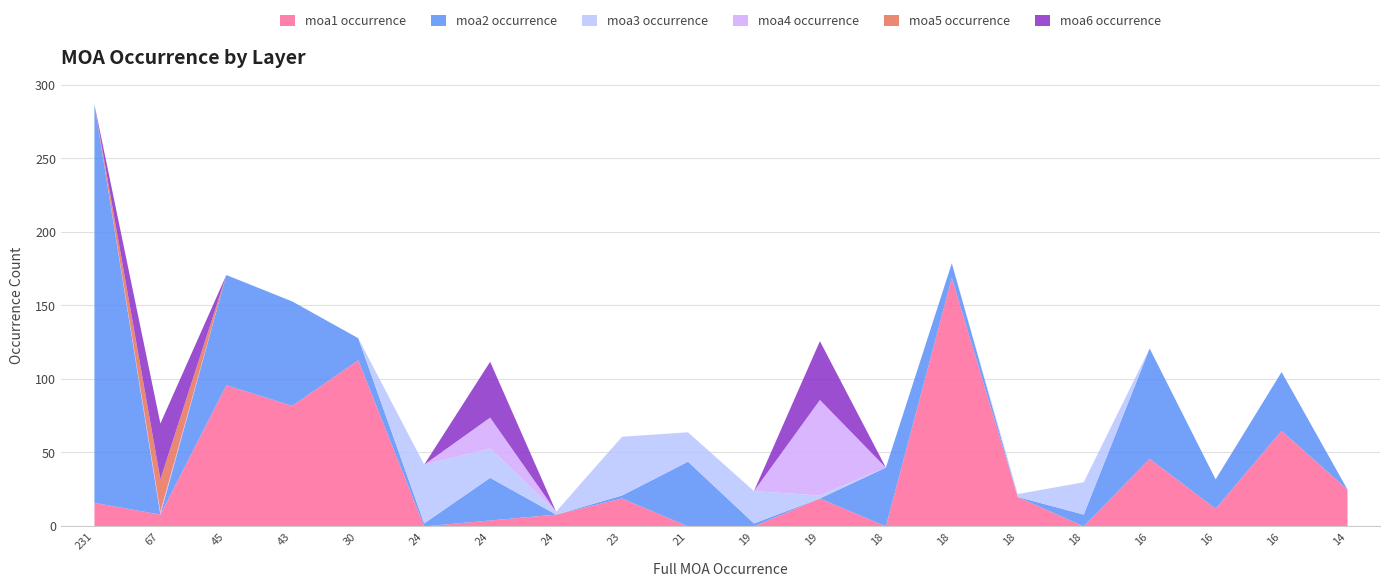

Rank the series by their maximum value, from highest to lowest.

moa2 occurrence, moa1 occurrence, moa4 occurrence, moa3 occurrence, moa6 occurrence, moa5 occurrence